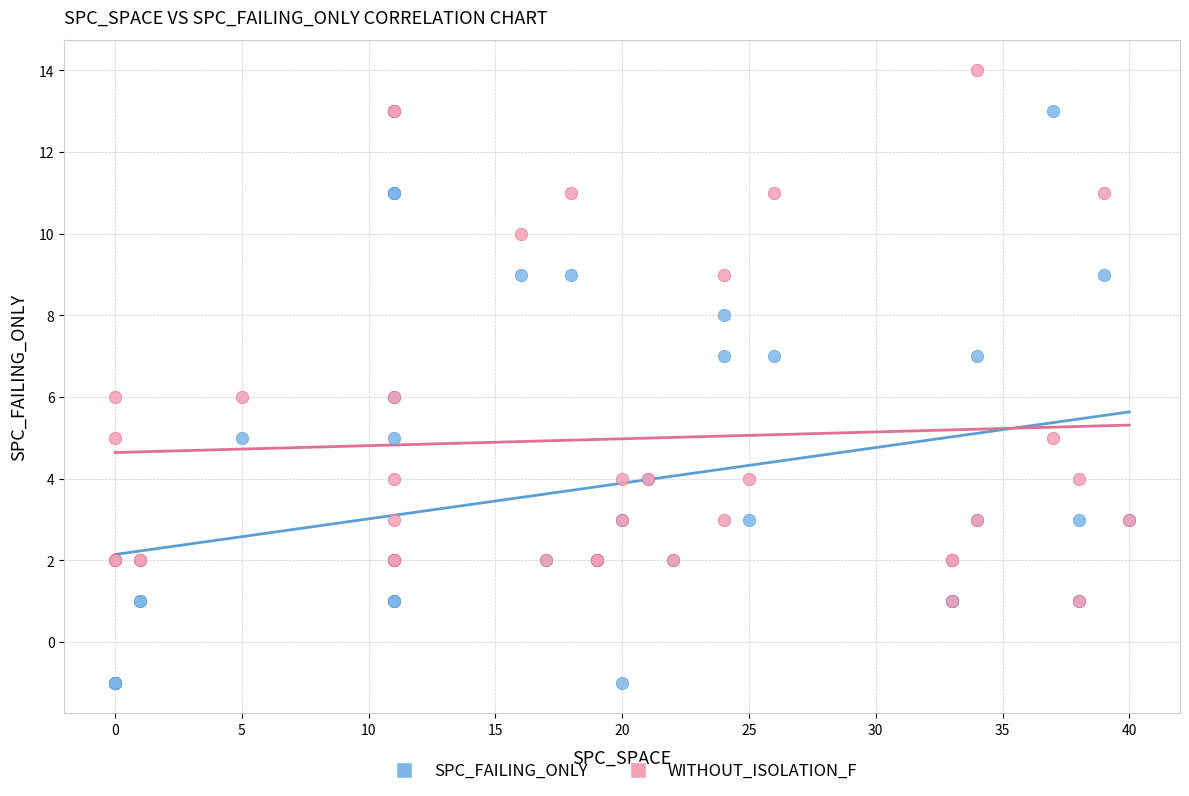

Which series contains the lowest Y value?

SPC_FAILING_ONLY